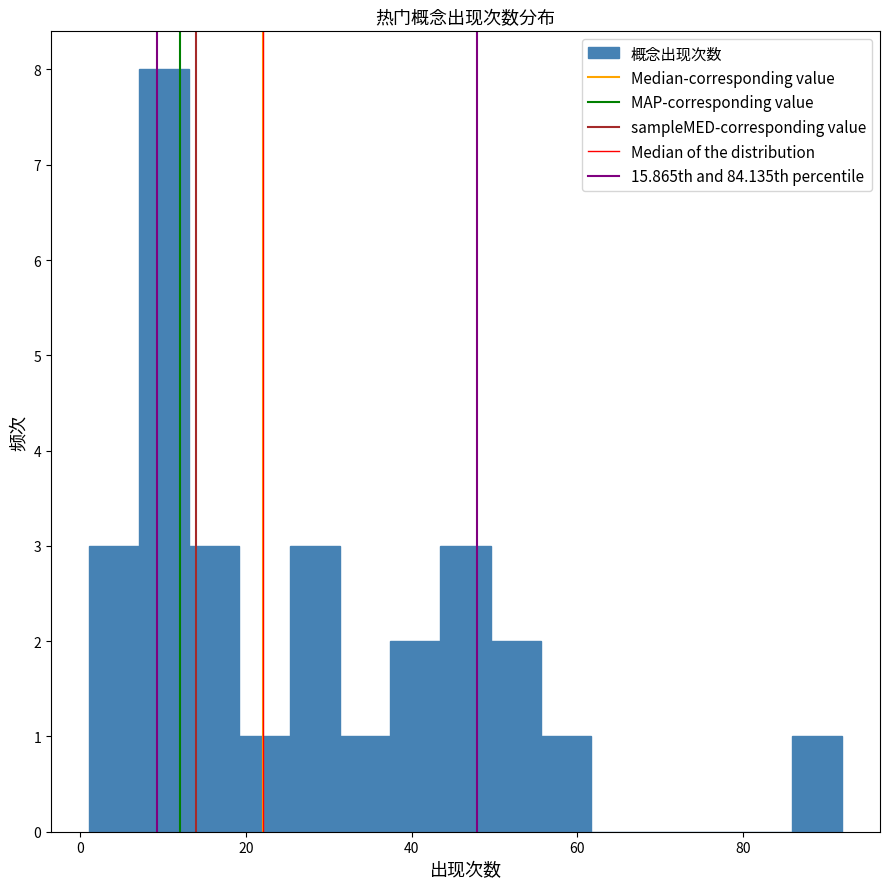

Around what value on the x-axis is the tallest bar? Give the approximate position of its centre, as read against the axis.

10